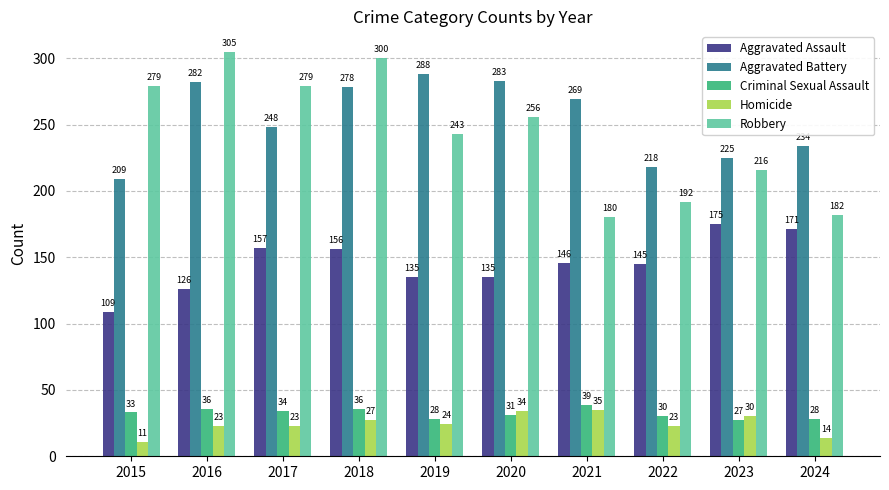

What is the minimum value for Homicide?

11